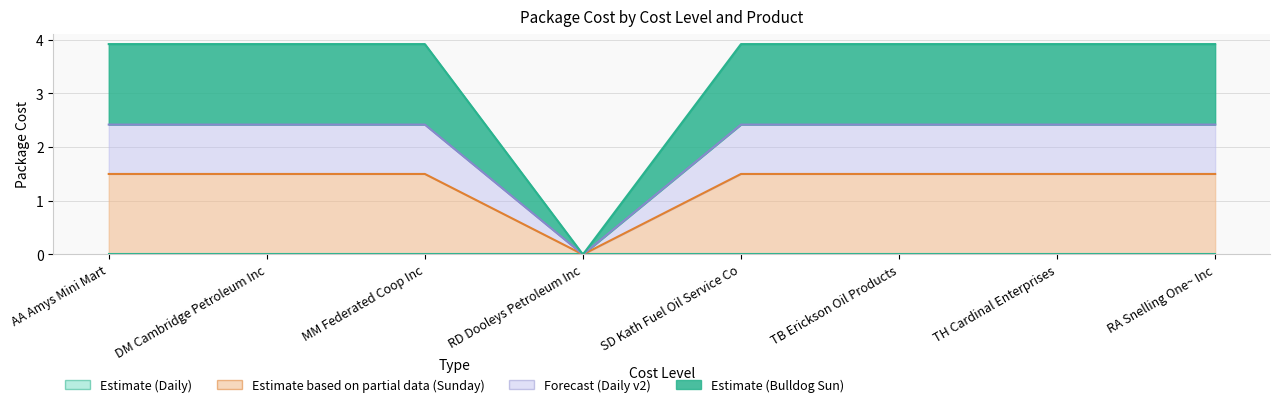

How many values in the Package Cost (Bulldog Sun _863442000401) series are below 1?

1